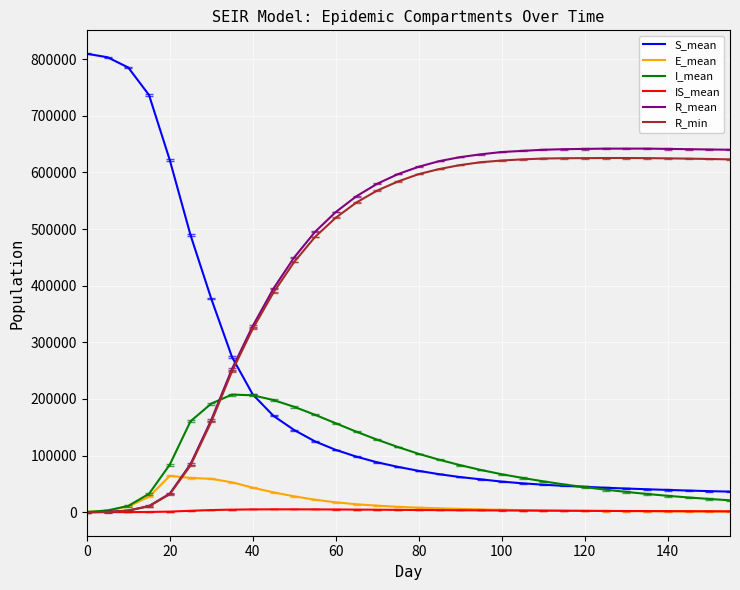

True or false: R_min and S_mean intersect in this chart.

True